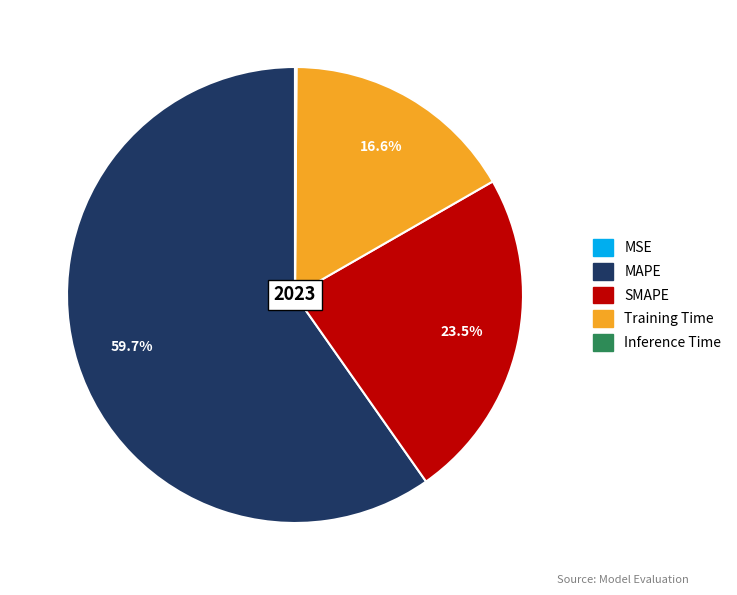

Which slice is the largest?

MAPE